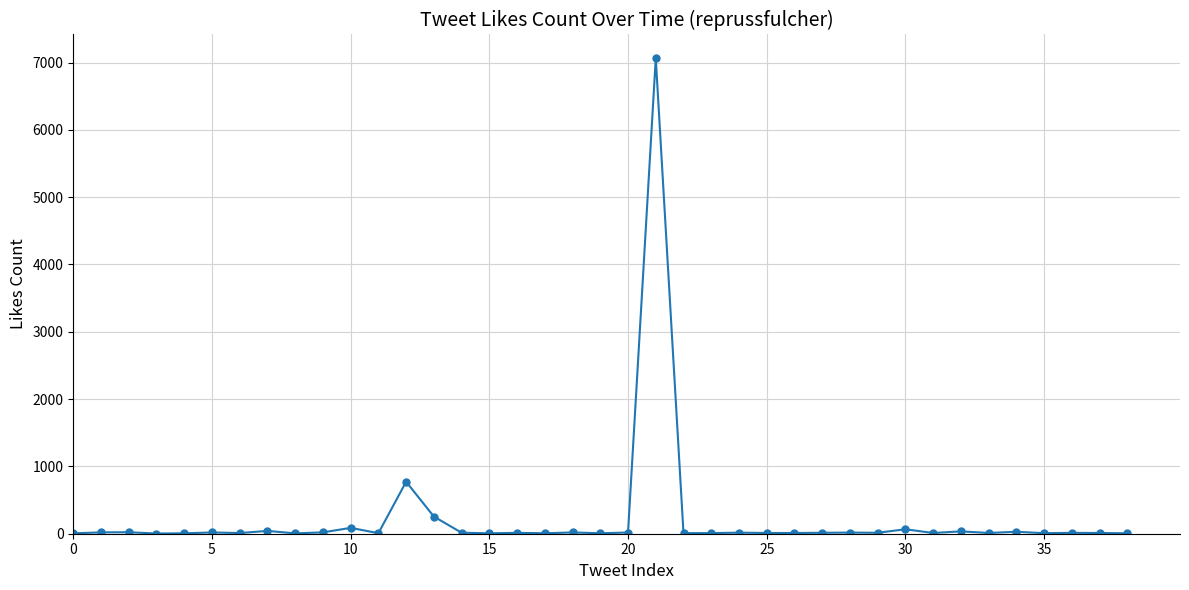

What is the difference between the maximum and minimum values?

7061